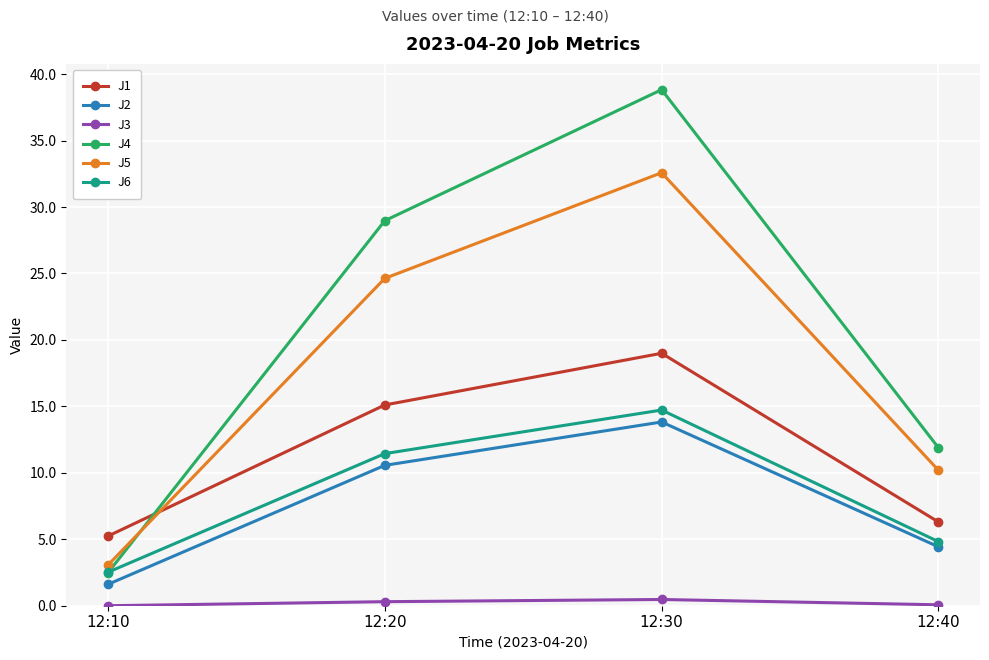

At how many categories does at least one series exceed 9?

3